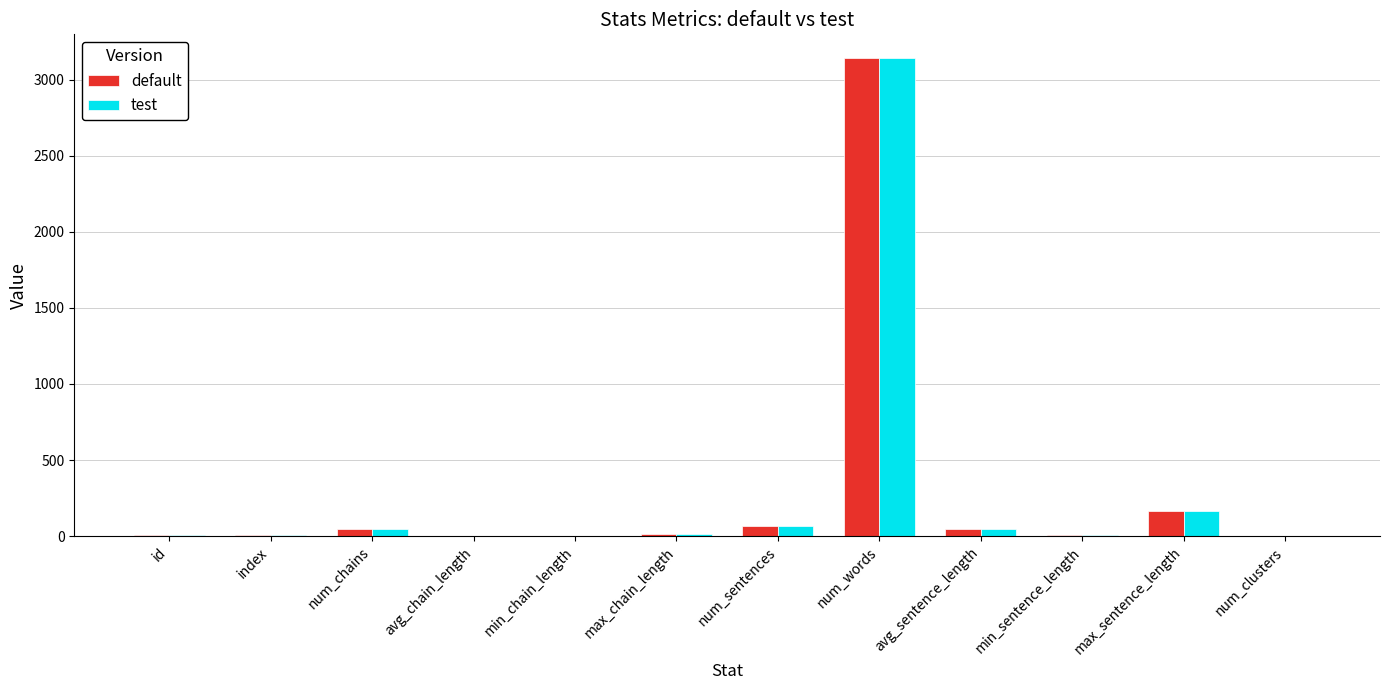

What is the highest value of the test series?

3142.0